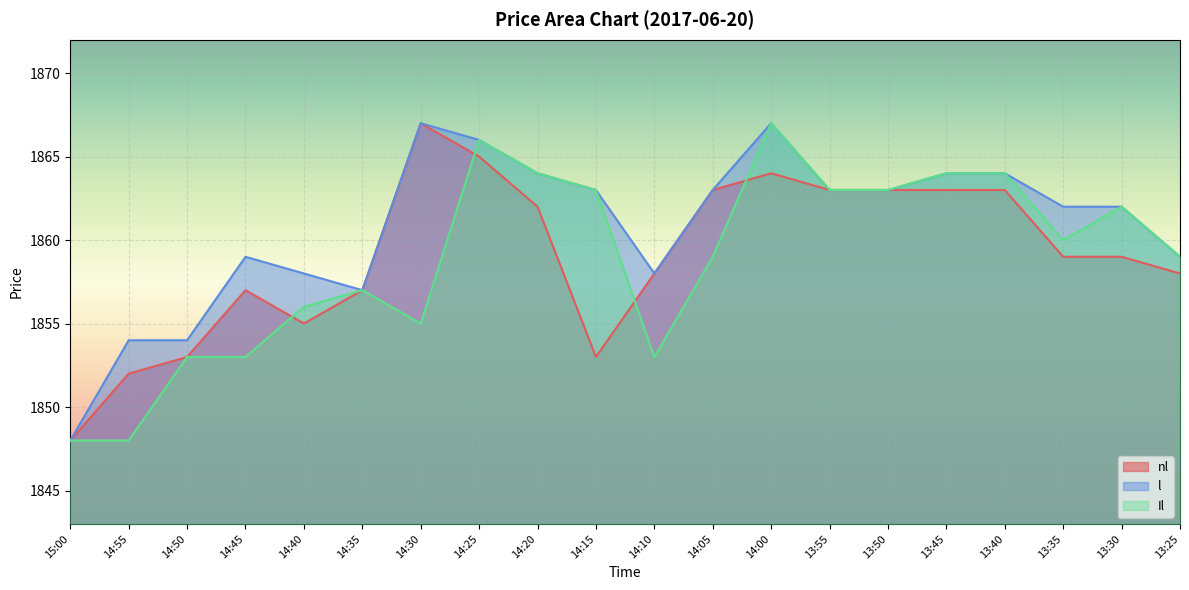

What is the sum of all Il values?

37177